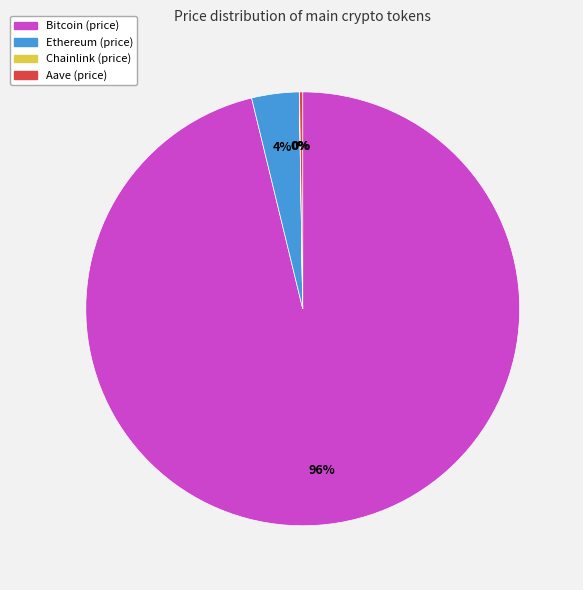

Does any single category account for the majority?

Yes